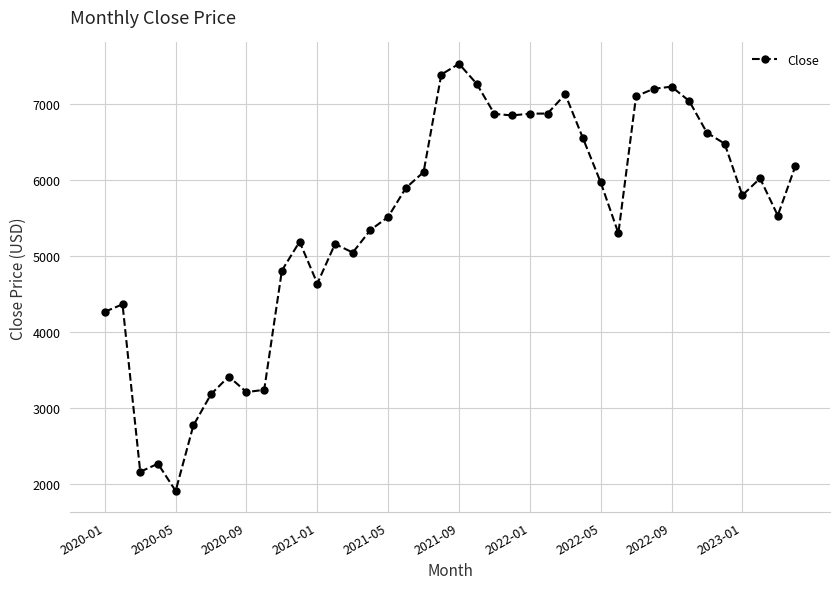

Count the number of data series in this chart.

1